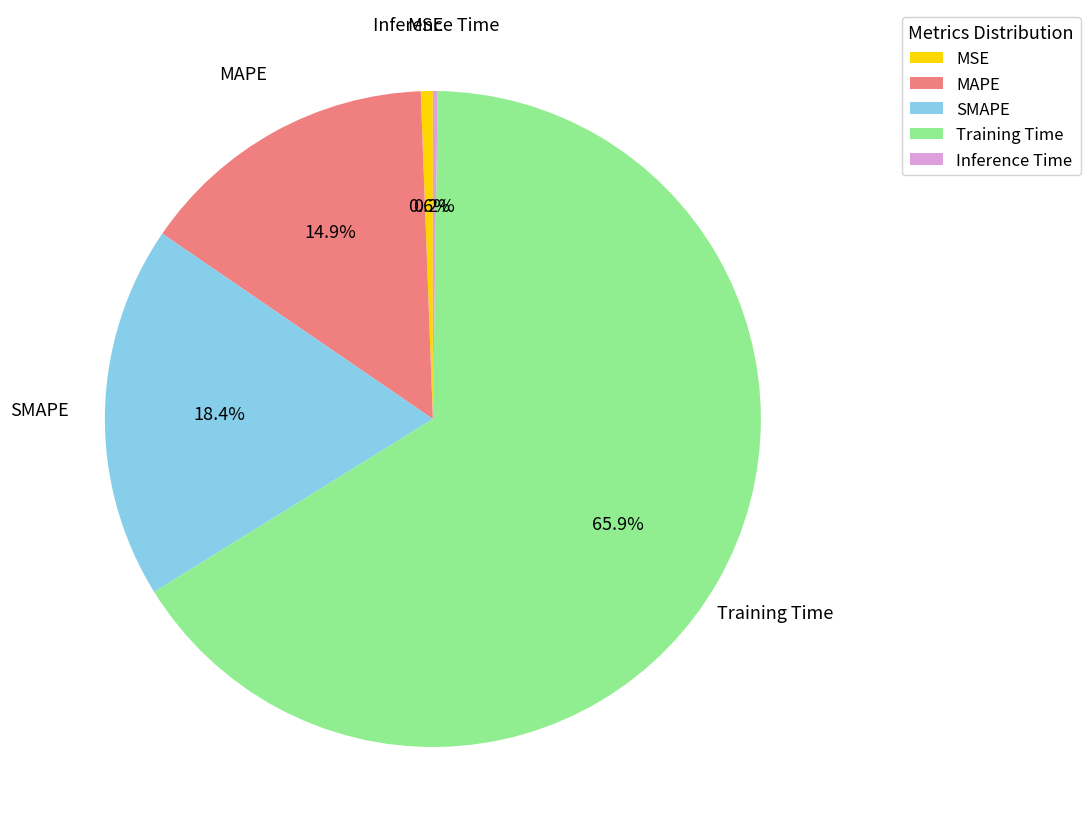

The MSE slice represents 11% of the pie. True or false?

False